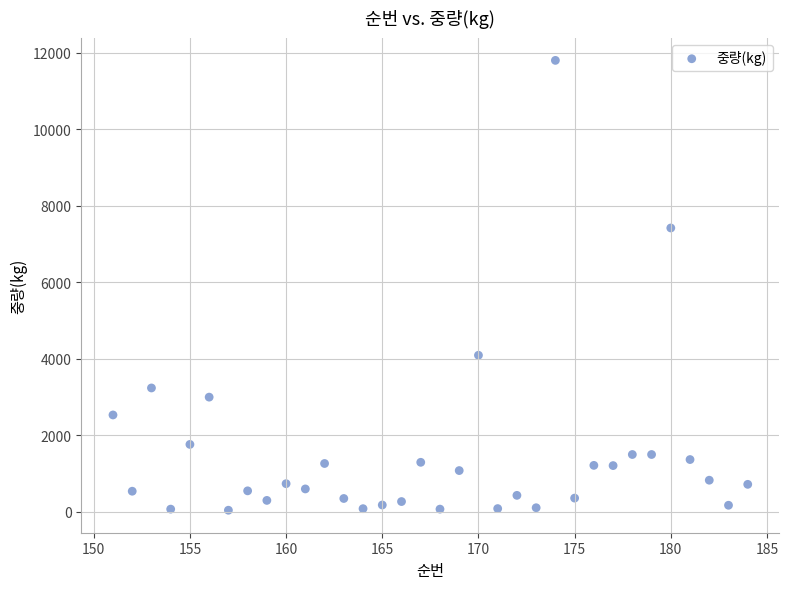

What Y value in the scatter plot is closest to 5924?

7423